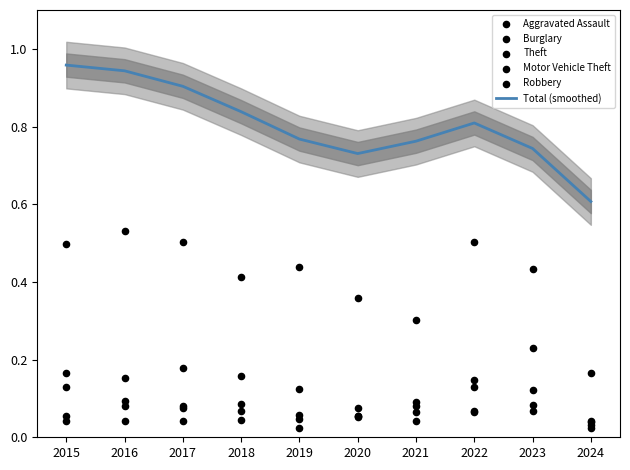

Which series reaches the maximum Y coordinate?

Total (smoothed)